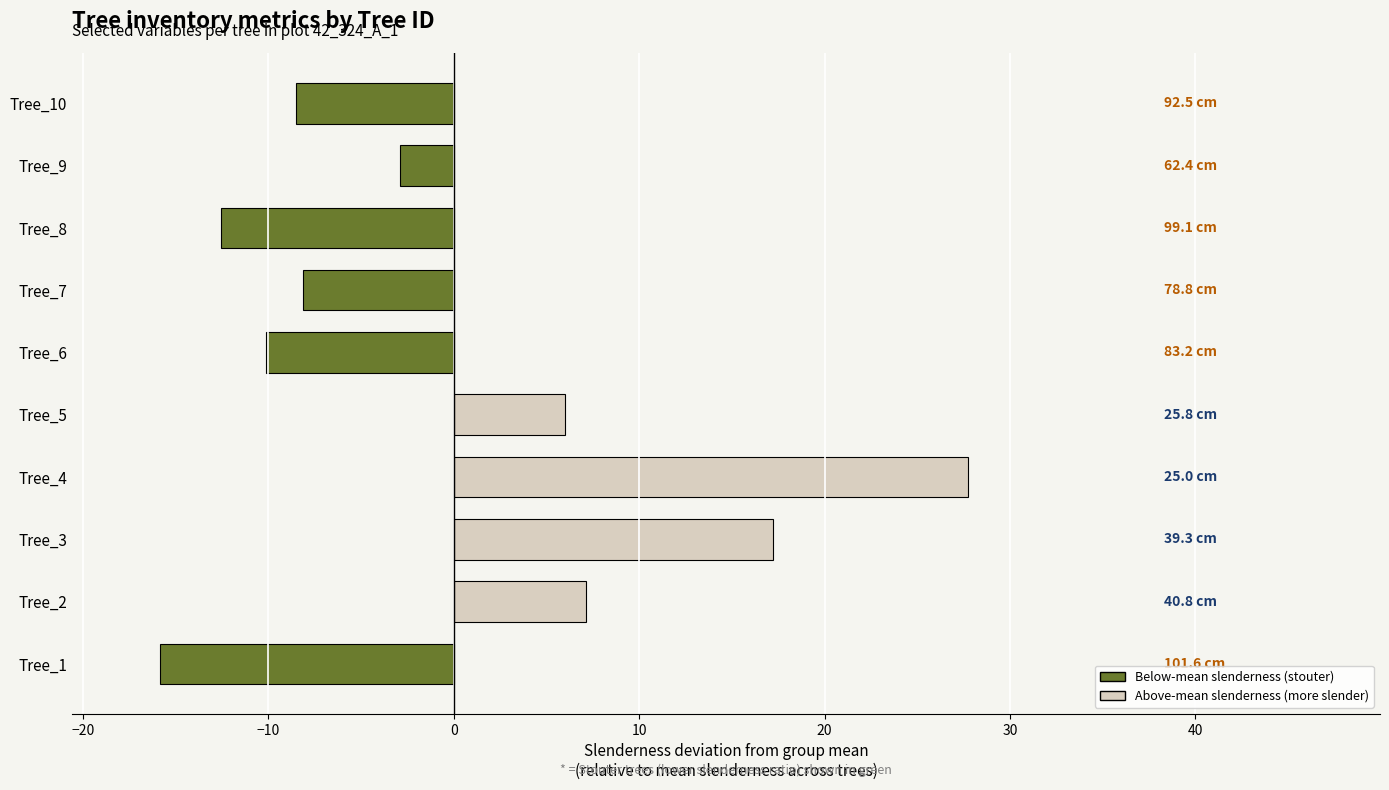

Read the value at Tree_1.

-15.8